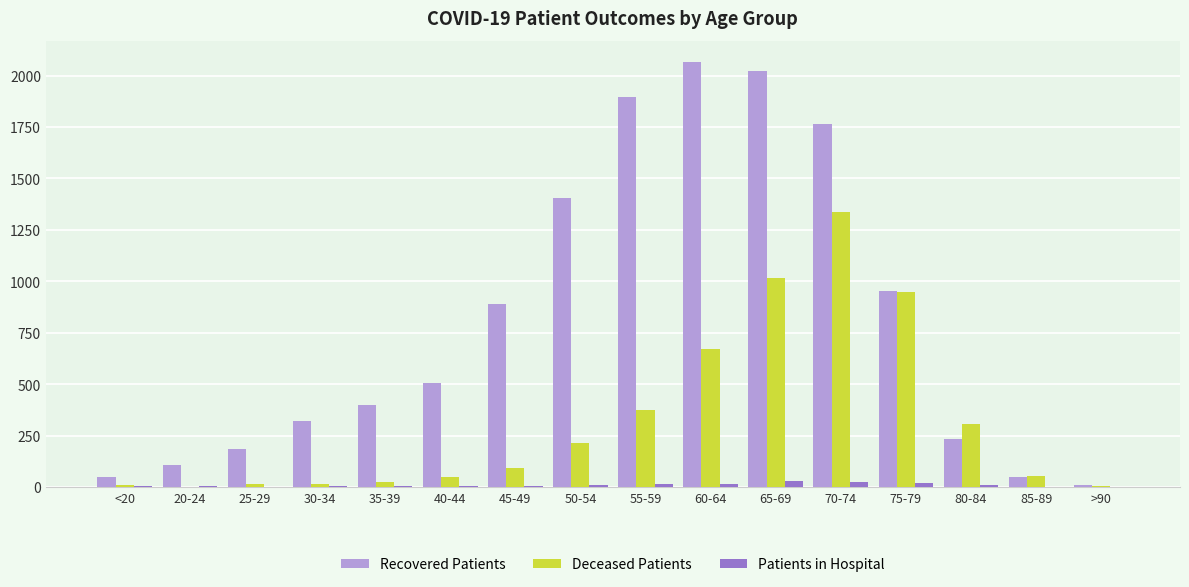

What is the sum of all Patients in Hospital values?

143